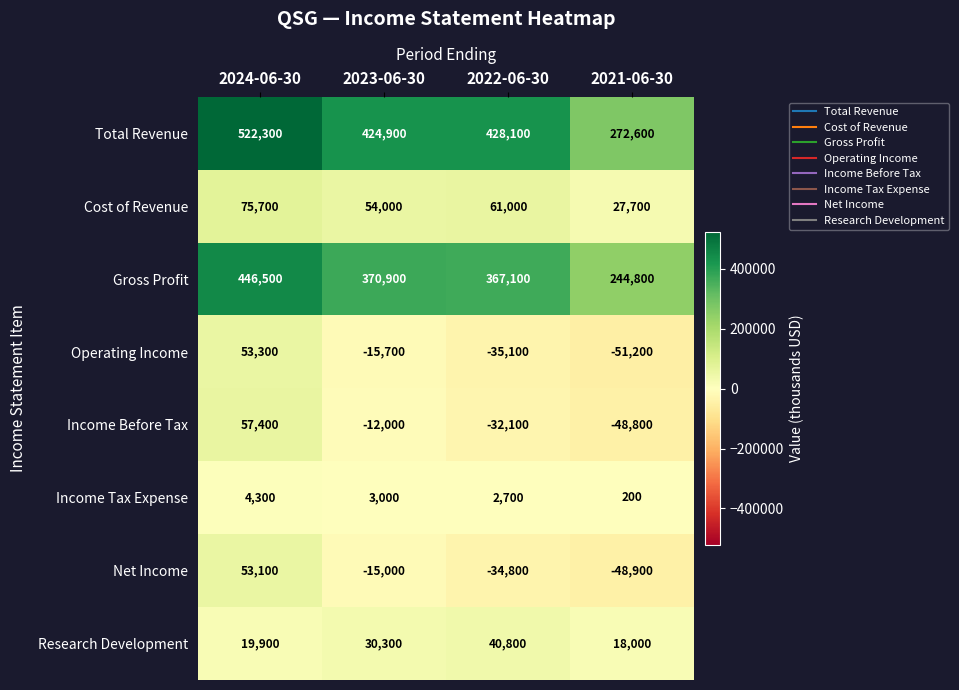

What is the average value of the Gross Profit series?

357325